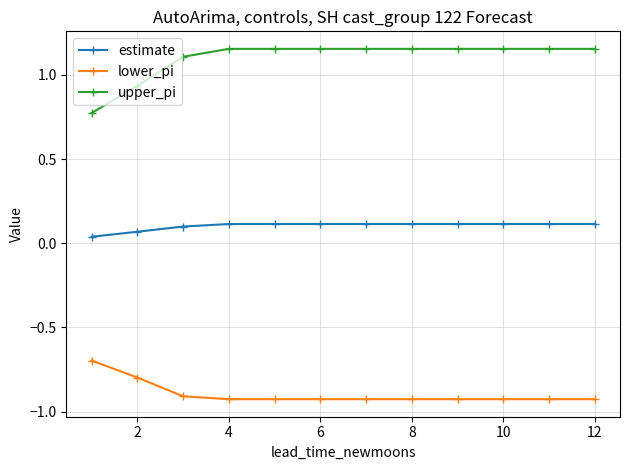

How many estimate values are between 0 and 1?

12